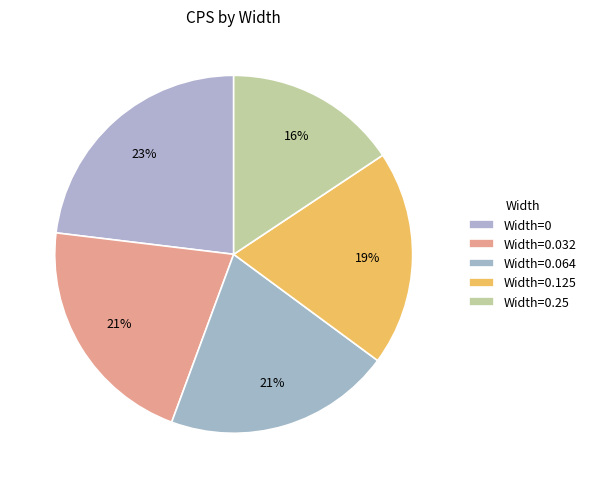

To the nearest percent, what is the average slice percentage?

20%